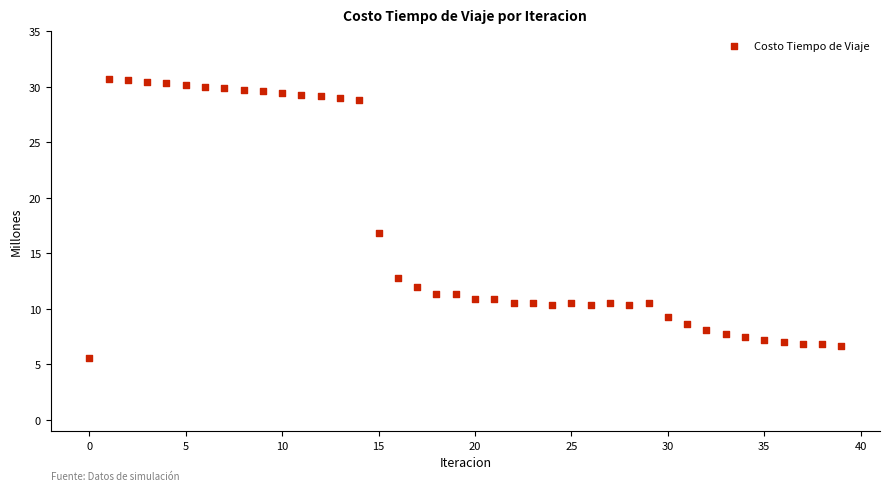

What Y value in the scatter plot is closest to 18?

16.8